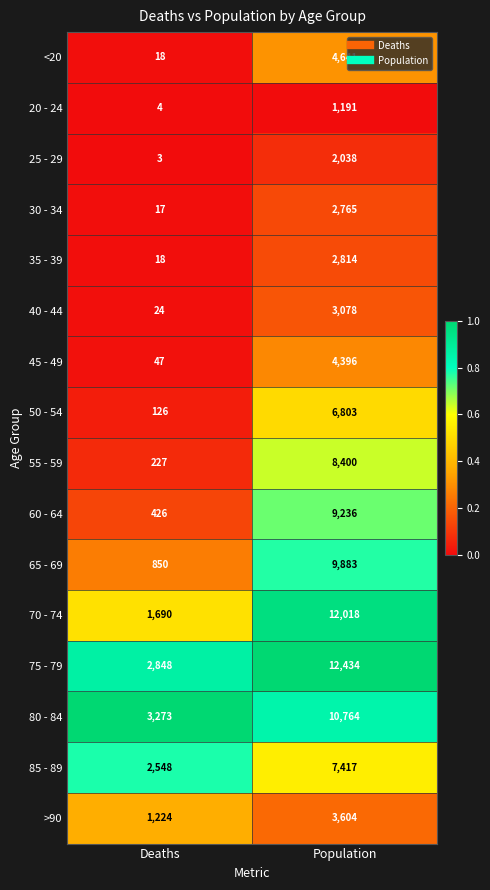

Count the number of data series in this chart.

16